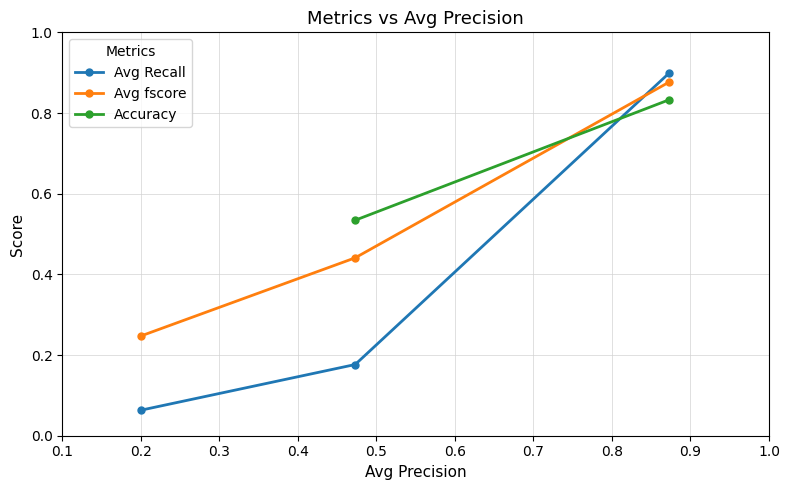

Does the chart display data point markers on the line(s)?

Yes